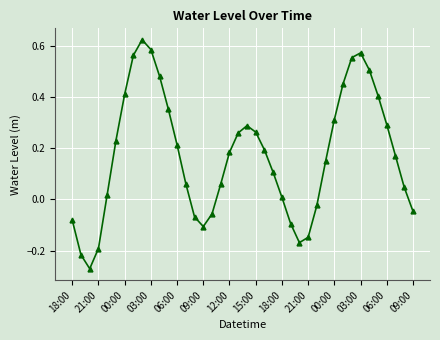

How many points are higher than both their immediate neighbors (excluding endpoints)?

3